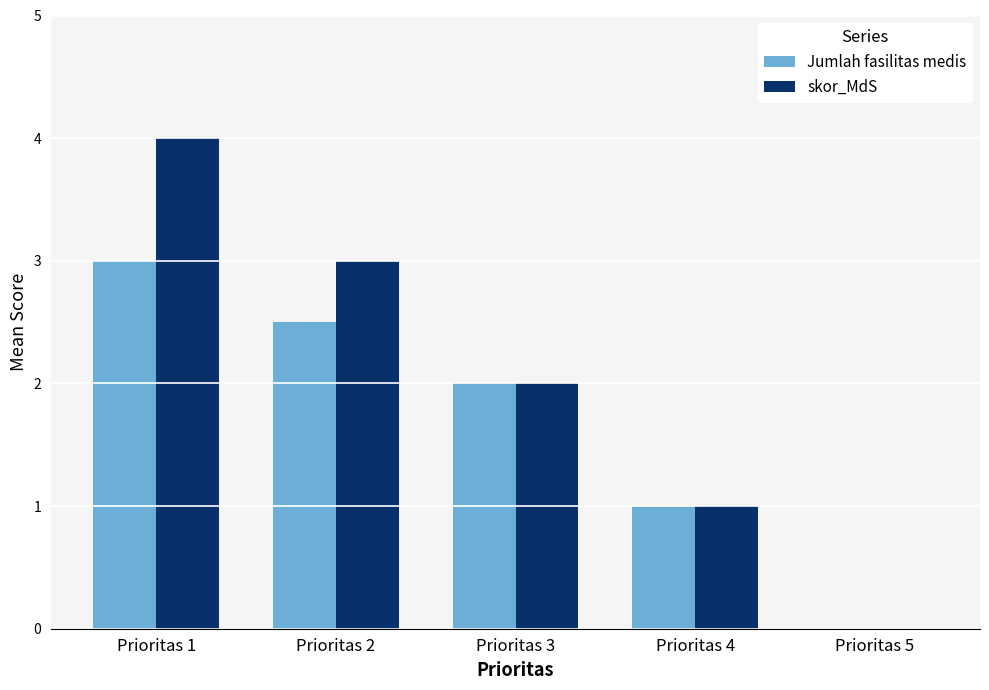

Count the skor_MdS values in the range 1 to 3.

3